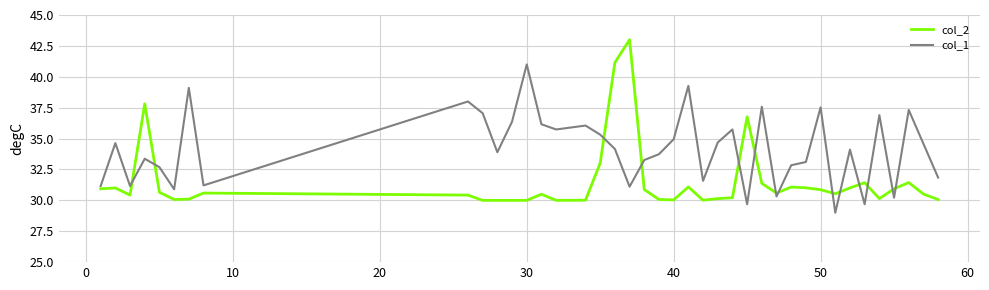

Rank the series by their maximum value, from lowest to highest.

col_1, col_2